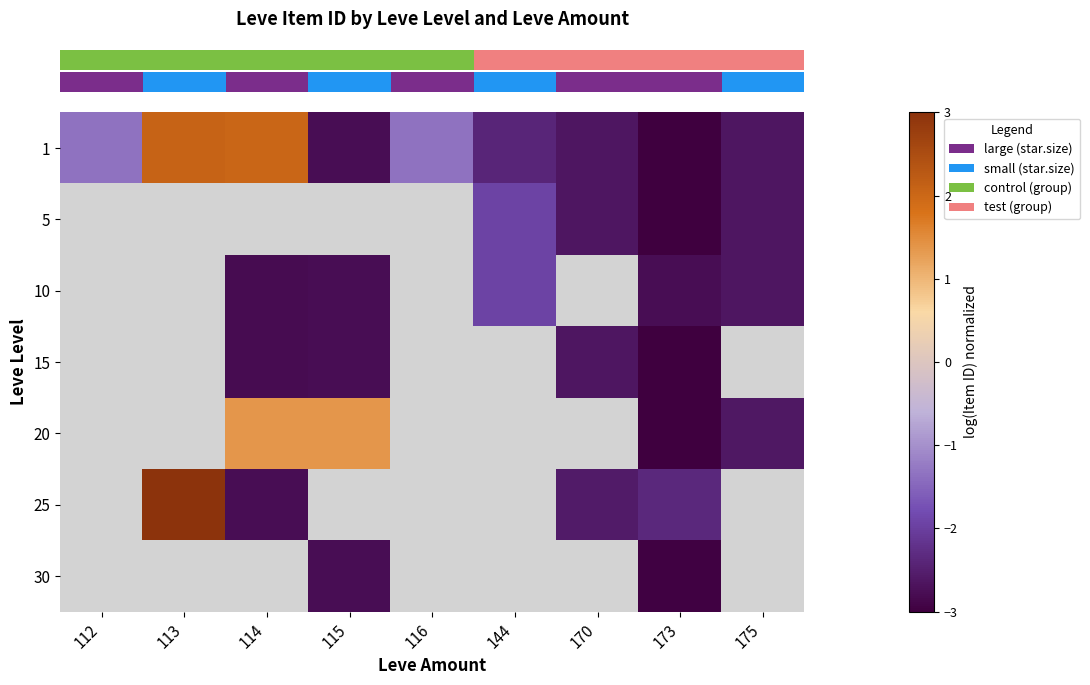

What is the difference between the maximum and minimum values in the row_0 series?

5.1